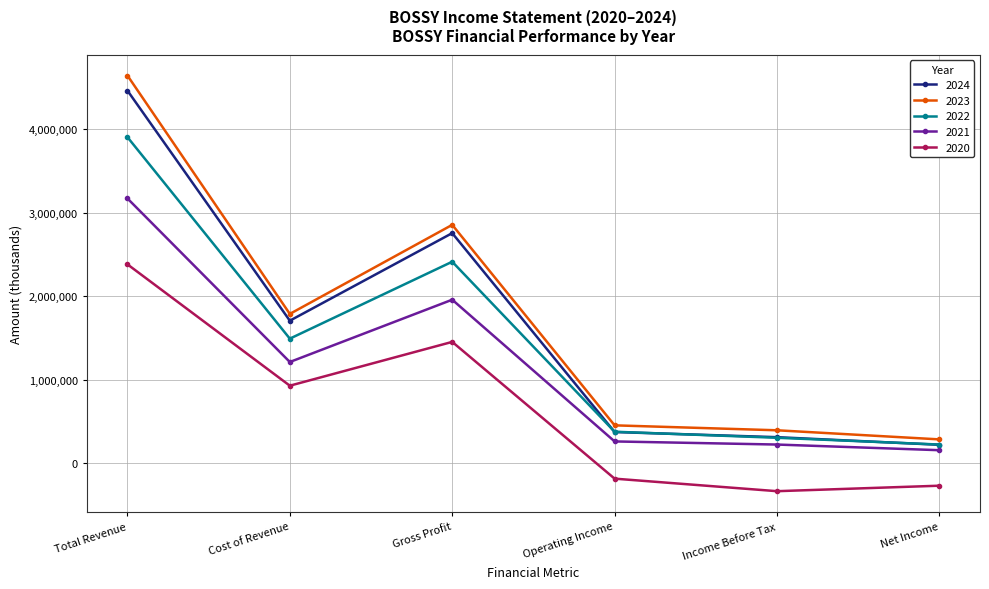

What is the total value across all series at Total Revenue?

18550100